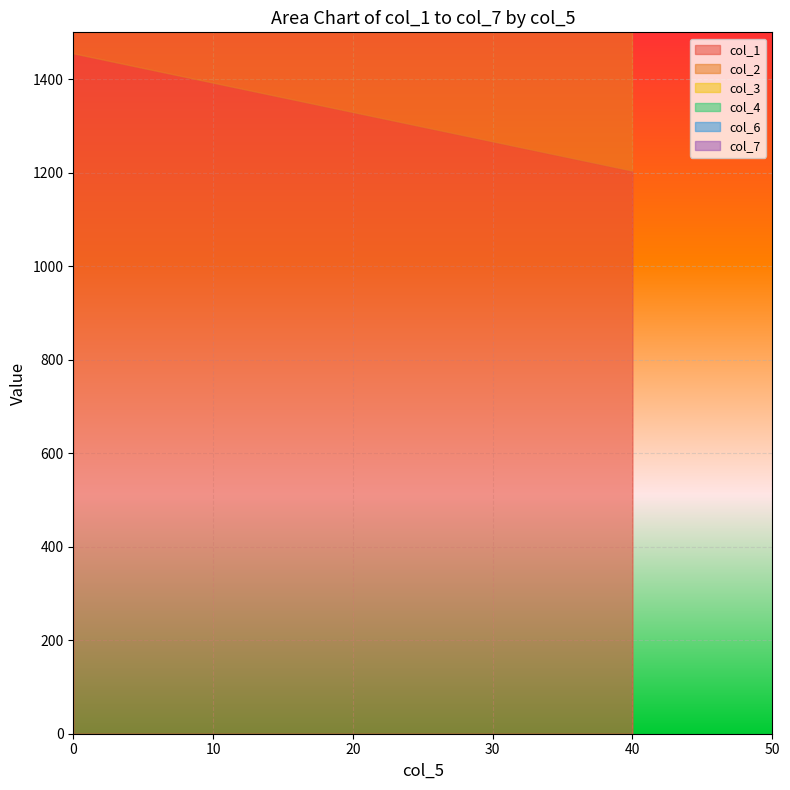

Rank the categories by col_6 value from lowest to highest.

40, 40